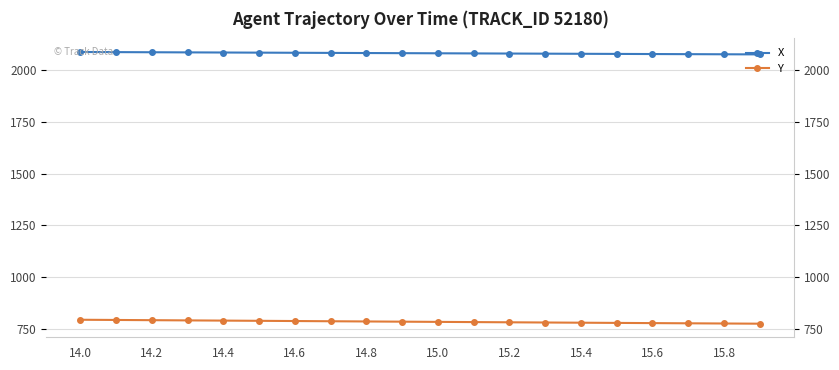

Which series has the largest range (max minus min)?

Y